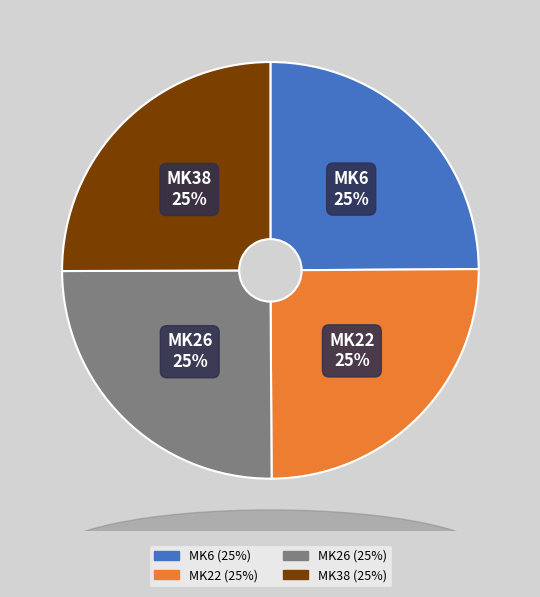

To the nearest percent, what portion does MK26 represent?

25%